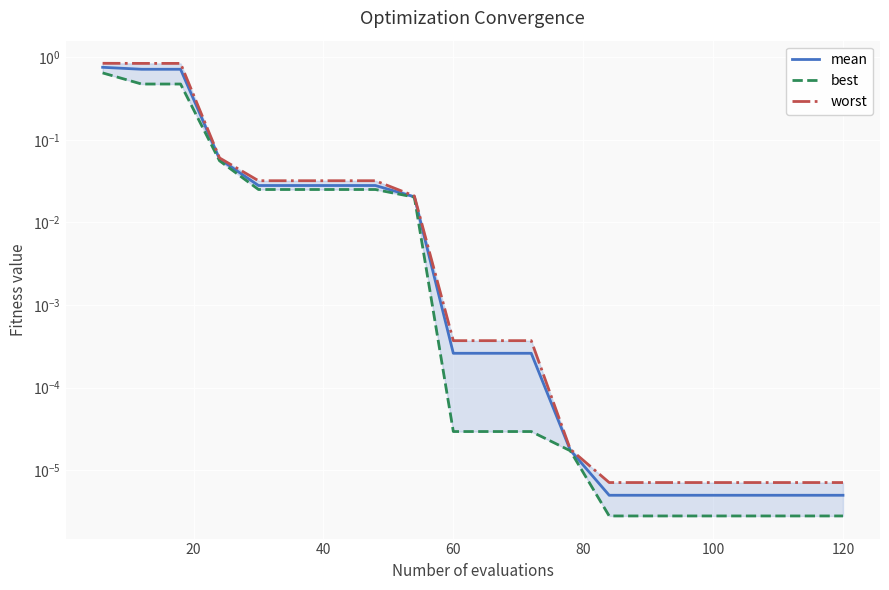

True or false: mean and worst cross at least once.

False